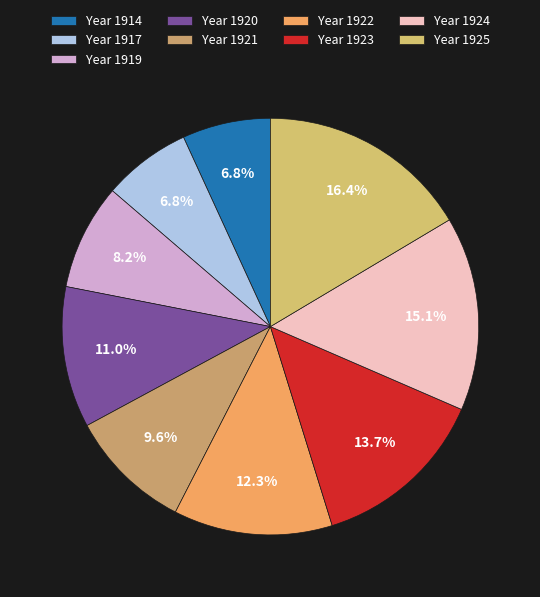

How many slices are in this pie chart?

9